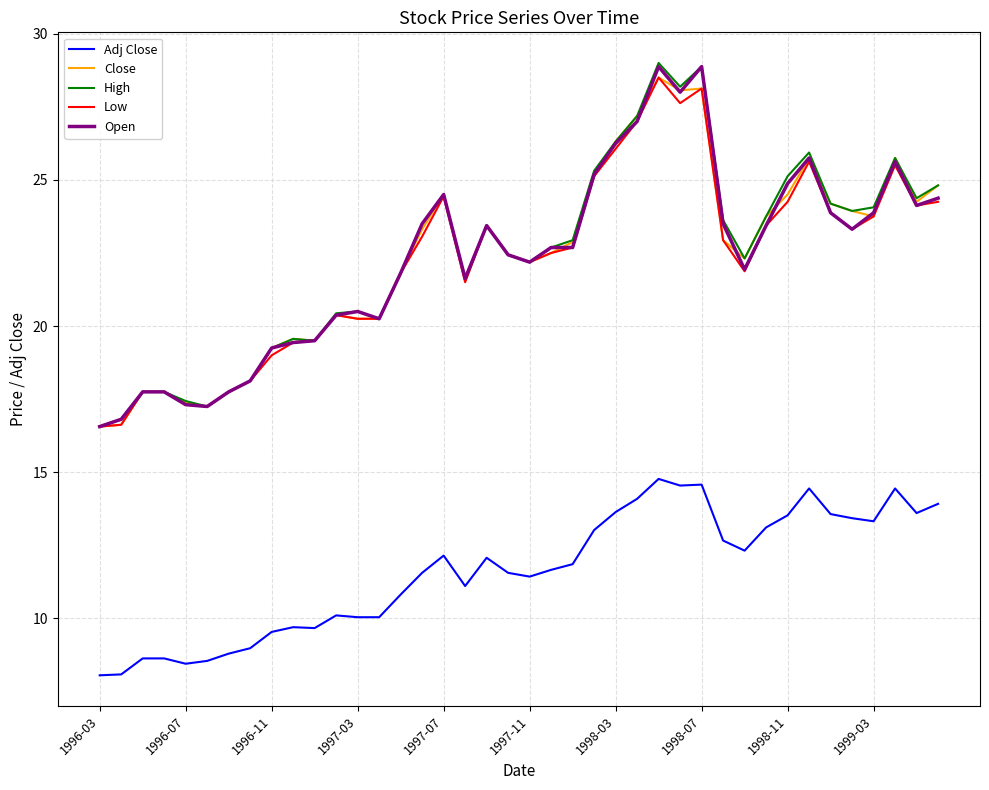

Which series has the widest spread of values?

High